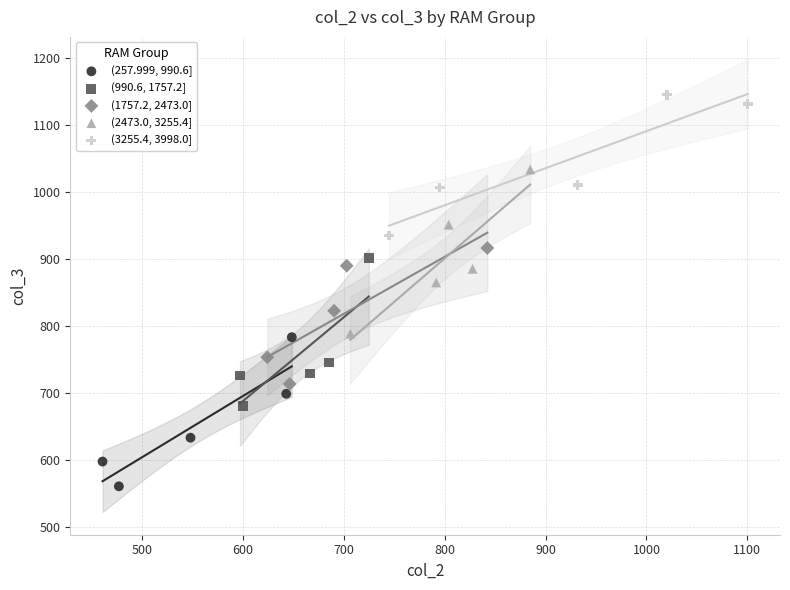

Which series reaches the maximum Y coordinate?

(3255.4, 3998.0]